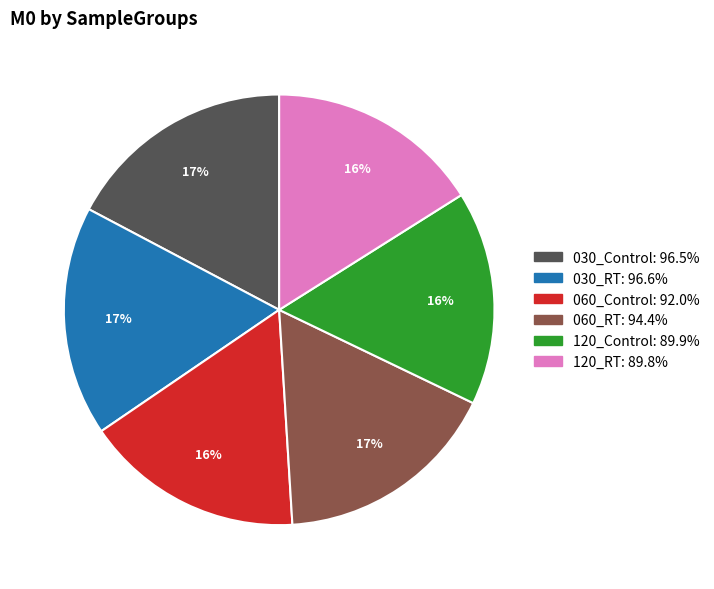

To the nearest percent, what is the difference between the largest and smallest slice percentages?

1%